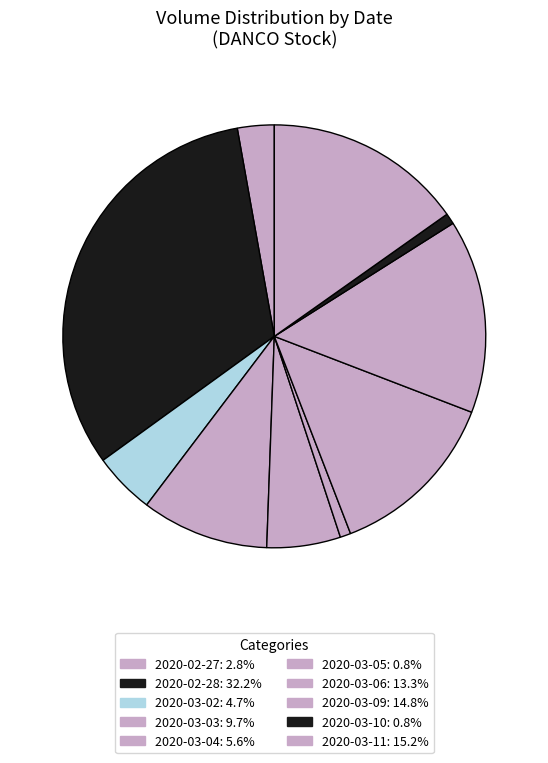

How many slices are in this pie chart?

10